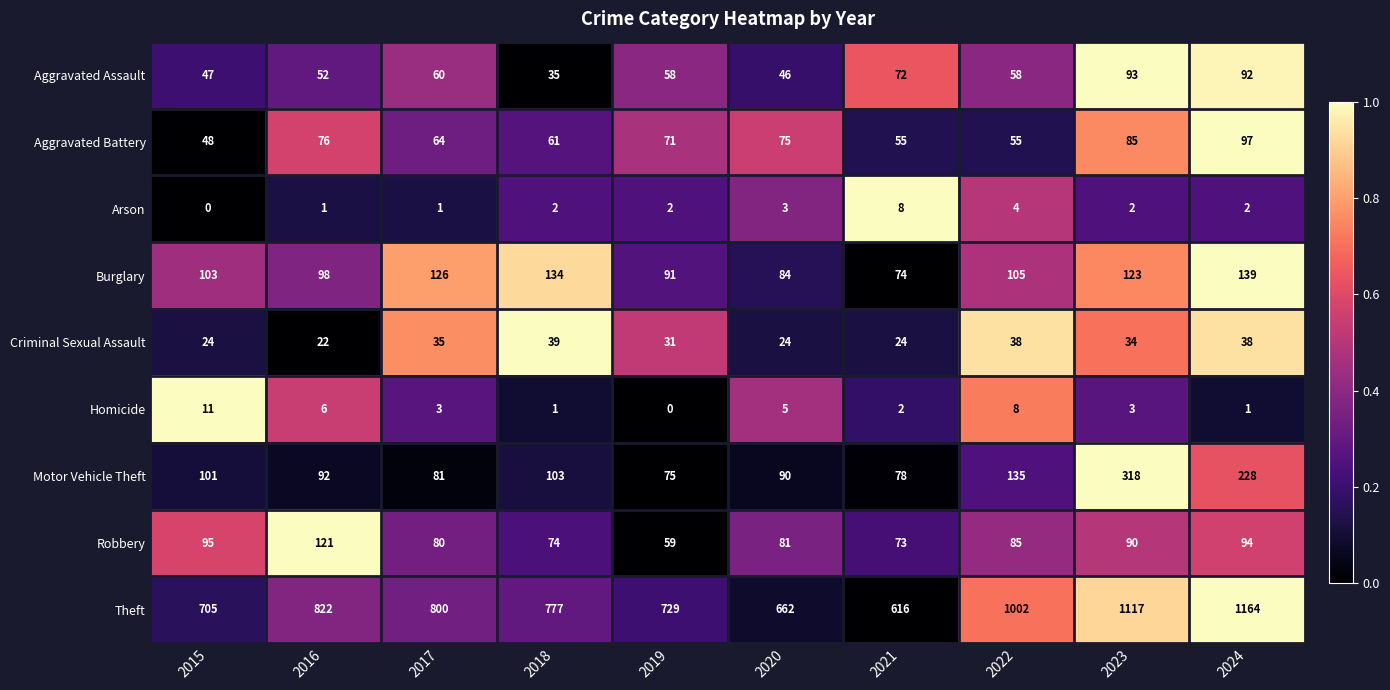

Is the value of Arson at 2023 greater than the value of Aggravated Battery at 2022?

No